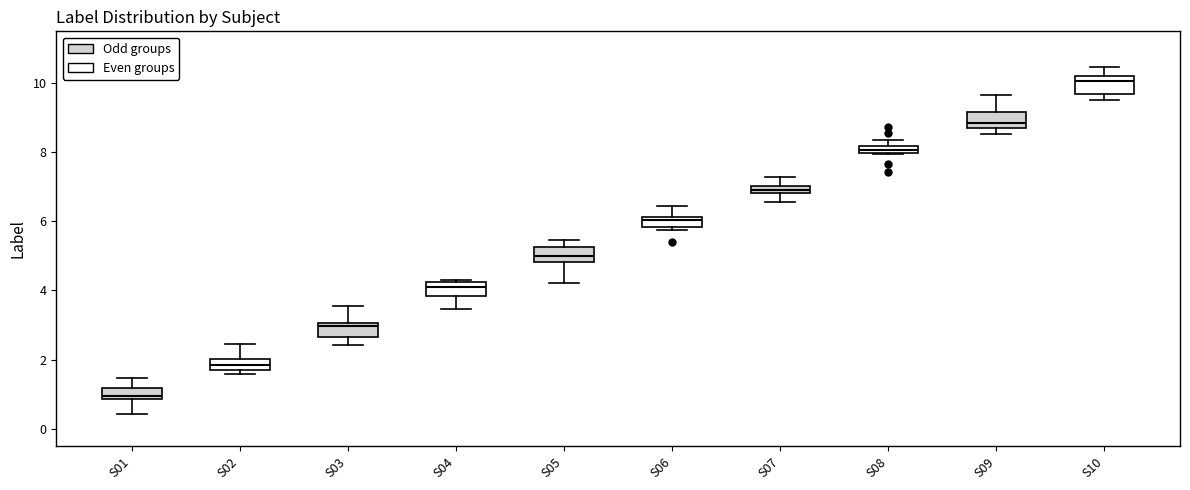

Where does the lower whisker of the box for S03 end on the y-axis? The values are not printed on the chart, so give them approximately, as read against the axis.

2.4